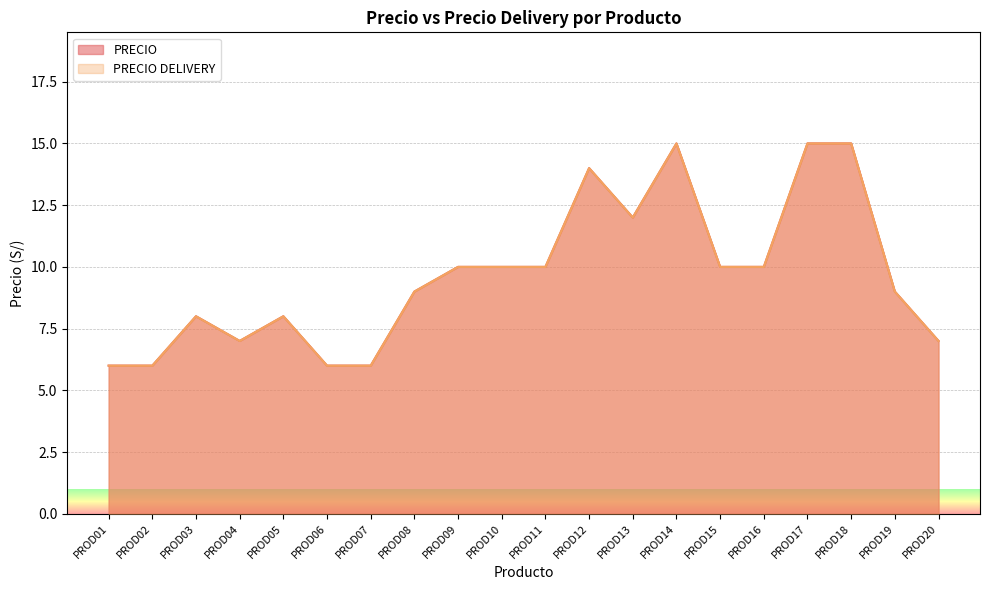

Which series changed the most between PROD08 and PROD18?

PRECIO